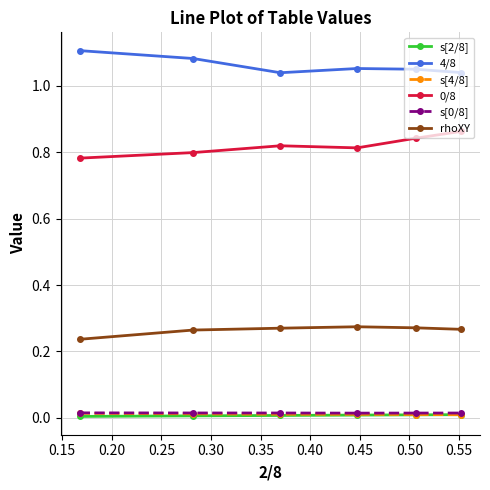

What is the difference between the maximum and minimum values in the 4/8 series?

0.1